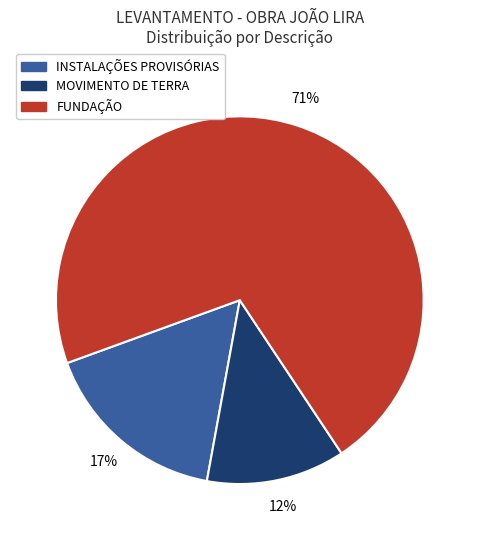

To the nearest percent, what is the difference between the largest and smallest slice percentages?

59%